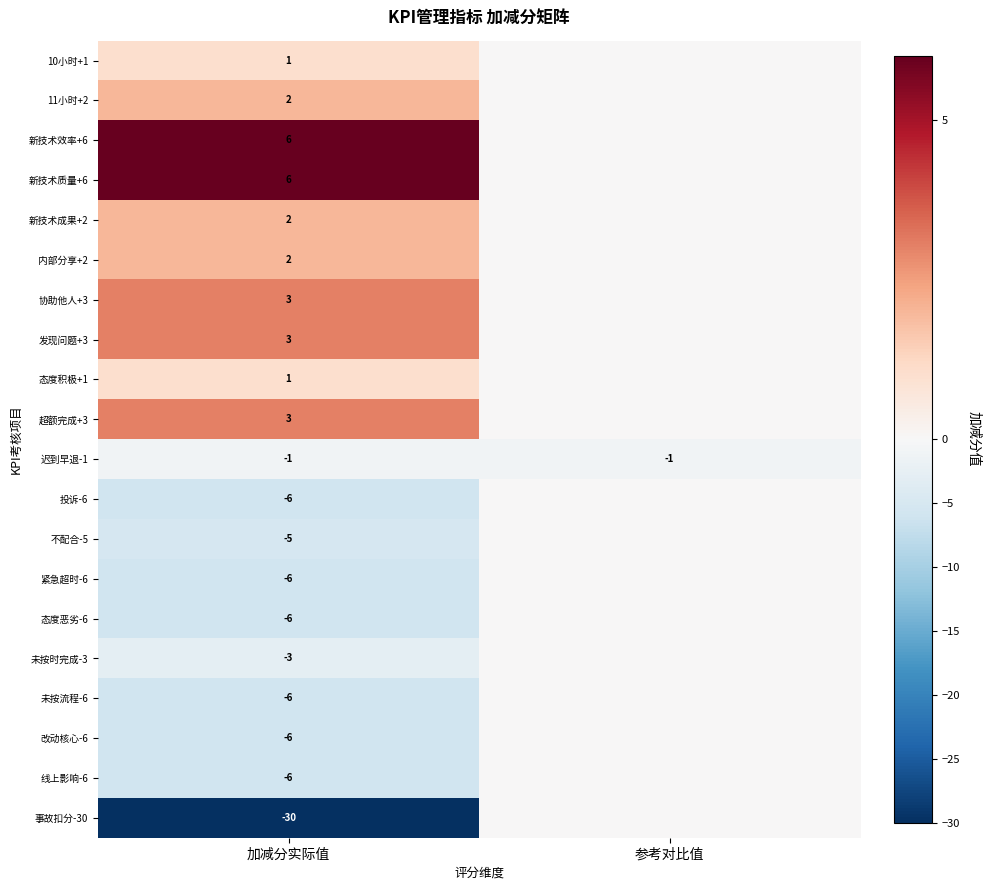

The value of 紧急超时-6 at 加减分实际值 is -6. True or false?

True